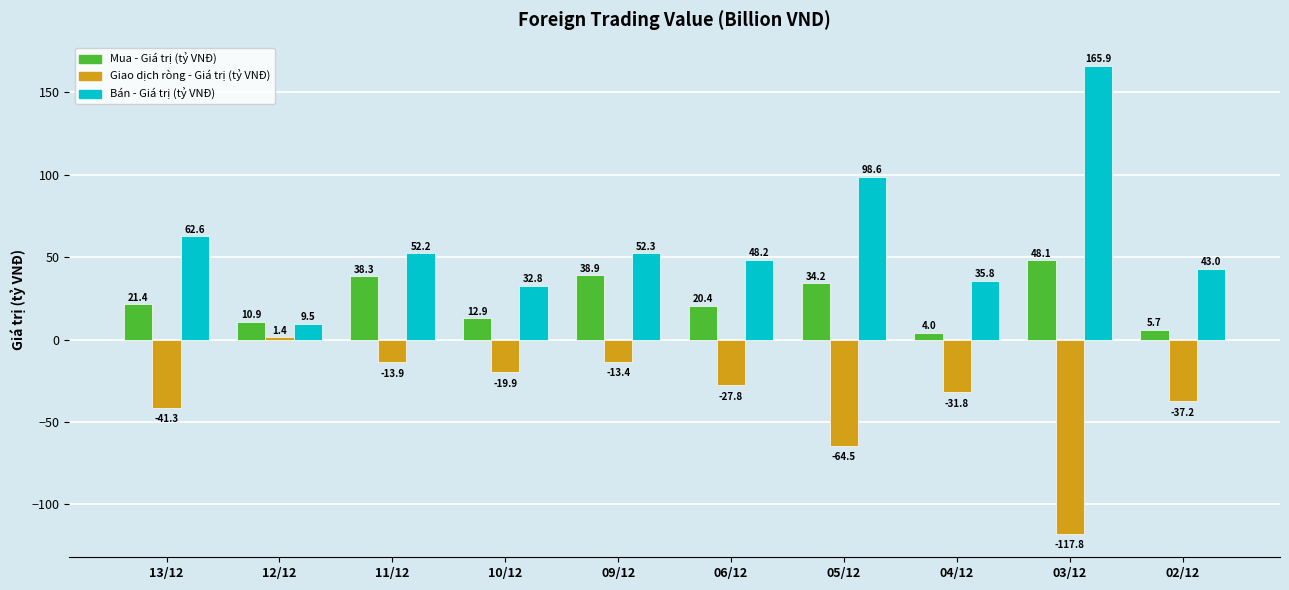

What is the maximum value for Giao dịch ròng - Giá trị (tỷ VNĐ)?

1.4